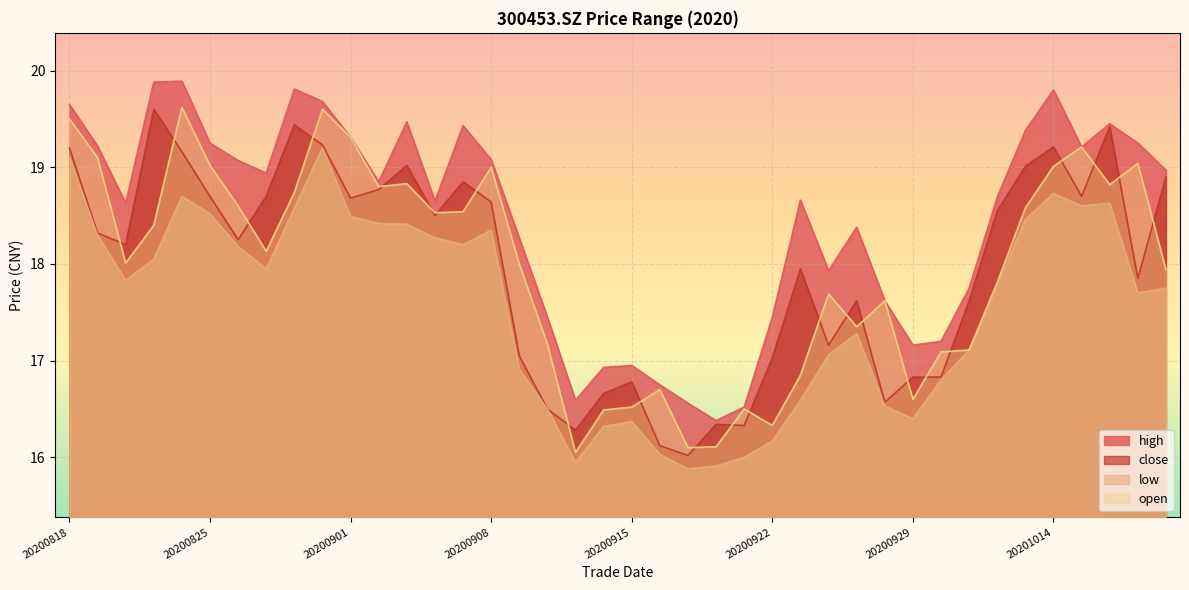

Reading left to right, transcribe all the data shown in this chart.

high: 20200818=19.6	20200819=19.2	20200820=18.6	20200821=19.9	20200824=19.9	20200825=19.2	20200826=19.1	20200827=18.9	20200828=19.8	20200831=19.7	20200901=19.3	20200902=18.9	20200903=19.5	20200904=18.6	20200907=19.4	20200908=19.1	20200909=18.3	20200910=17.4	20200911=16.6	20200914=16.9	20200915=16.9	20200916=16.8	20200917=16.6	20200918=16.4	20200921=16.5	20200922=17.4	20200923=18.7	20200924=17.9	20200925=18.4	20200928=17.6	20200929=17.2	20200930=17.2	20201009=17.8	20201012=18.7	20201013=19.4	20201014=19.8	20201015=19.2	20201016=19.4	20201019=19.2	20201020=19.0
close: 20200818=19.2	20200819=18.3	20200820=18.2	20200821=19.6	20200824=19.2	20200825=18.7	20200826=18.2	20200827=18.7	20200828=19.4	20200831=19.2	20200901=18.7	20200902=18.8	20200903=19.0	20200904=18.5	20200907=18.9	20200908=18.6	20200909=17.1	20200910=16.5	20200911=16.3	20200914=16.7	20200915=16.8	20200916=16.1	20200917=16.0	20200918=16.3	20200921=16.3	20200922=17.0	20200923=17.9	20200924=17.2	20200925=17.6	20200928=16.6	20200929=16.8	20200930=16.8	20201009=17.6	20201012=18.6	20201013=19.0	20201014=19.2	20201015=18.7	20201016=19.4	20201019=17.9	20201020=18.9
low: 20200818=19.1	20200819=18.3	20200820=17.8	20200821=18.1	20200824=18.7	20200825=18.5	20200826=18.2	20200827=17.9	20200828=18.6	20200831=19.2	20200901=18.5	20200902=18.4	20200903=18.4	20200904=18.3	20200907=18.2	20200908=18.4	20200909=16.9	20200910=16.5	20200911=15.9	20200914=16.3	20200915=16.4	20200916=16.0	20200917=15.9	20200918=15.9	20200921=16.0	20200922=16.2	20200923=16.6	20200924=17.1	20200925=17.3	20200928=16.5	20200929=16.4	20200930=16.8	20201009=17.1	20201012=17.8	20201013=18.5	20201014=18.7	20201015=18.6	20201016=18.6	20201019=17.7	20201020=17.8
open: 20200818=19.5	20200819=19.1	20200820=18.0	20200821=18.4	20200824=19.6	20200825=19.0	20200826=18.6	20200827=18.1	20200828=18.7	20200831=19.6	20200901=19.3	20200902=18.8	20200903=18.8	20200904=18.5	20200907=18.5	20200908=19.0	20200909=18.0	20200910=17.2	20200911=16.1	20200914=16.5	20200915=16.5	20200916=16.7	20200917=16.1	20200918=16.1	20200921=16.5	20200922=16.3	20200923=16.9	20200924=17.7	20200925=17.4	20200928=17.6	20200929=16.6	20200930=17.1	20201009=17.1	20201012=17.8	20201013=18.6	20201014=19.0	20201015=19.2	20201016=18.8	20201019=19.0	20201020=17.9